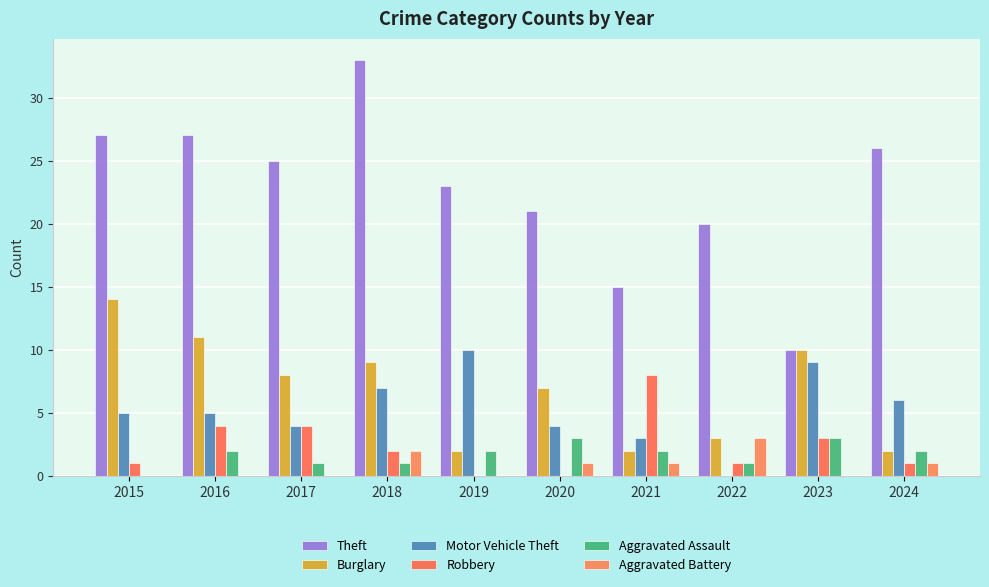

Between 2024 and 2021, which is larger?

2024